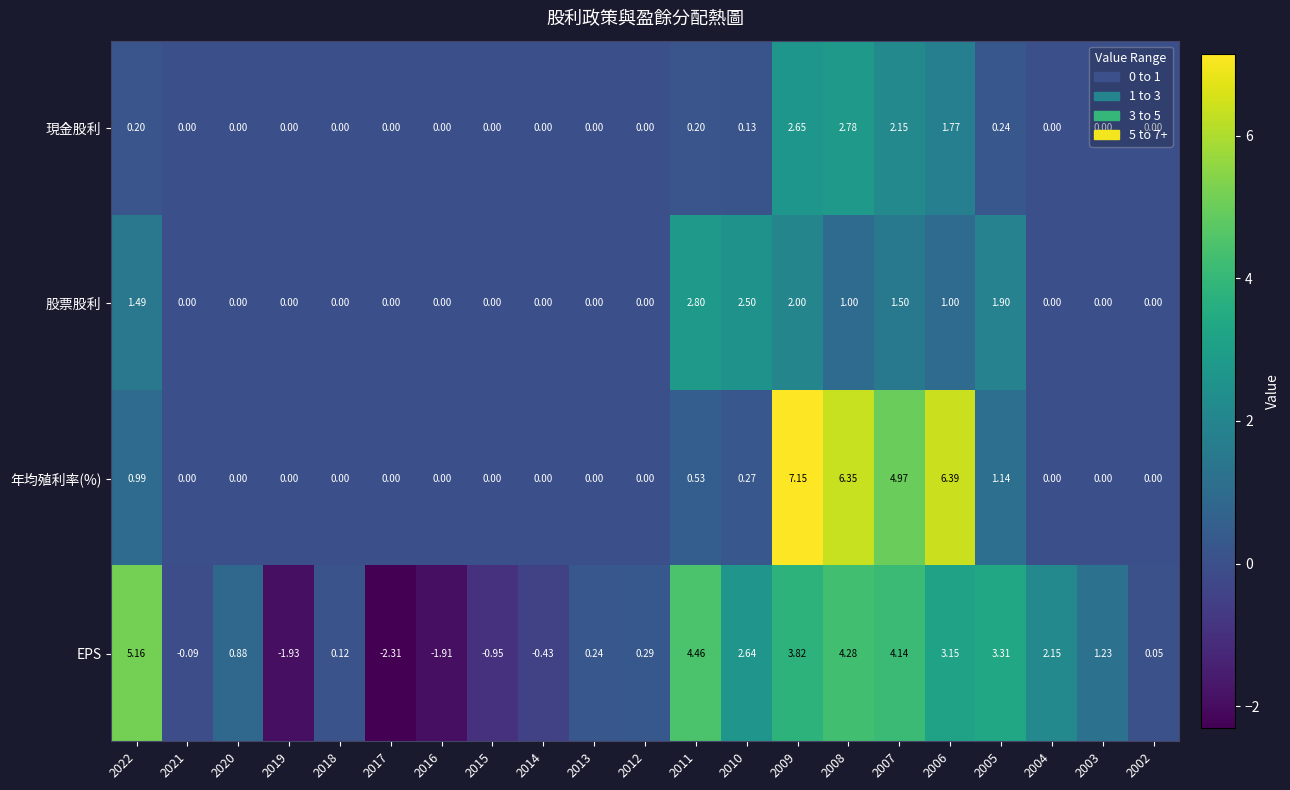

At which category is the sum across all series the highest?

2009